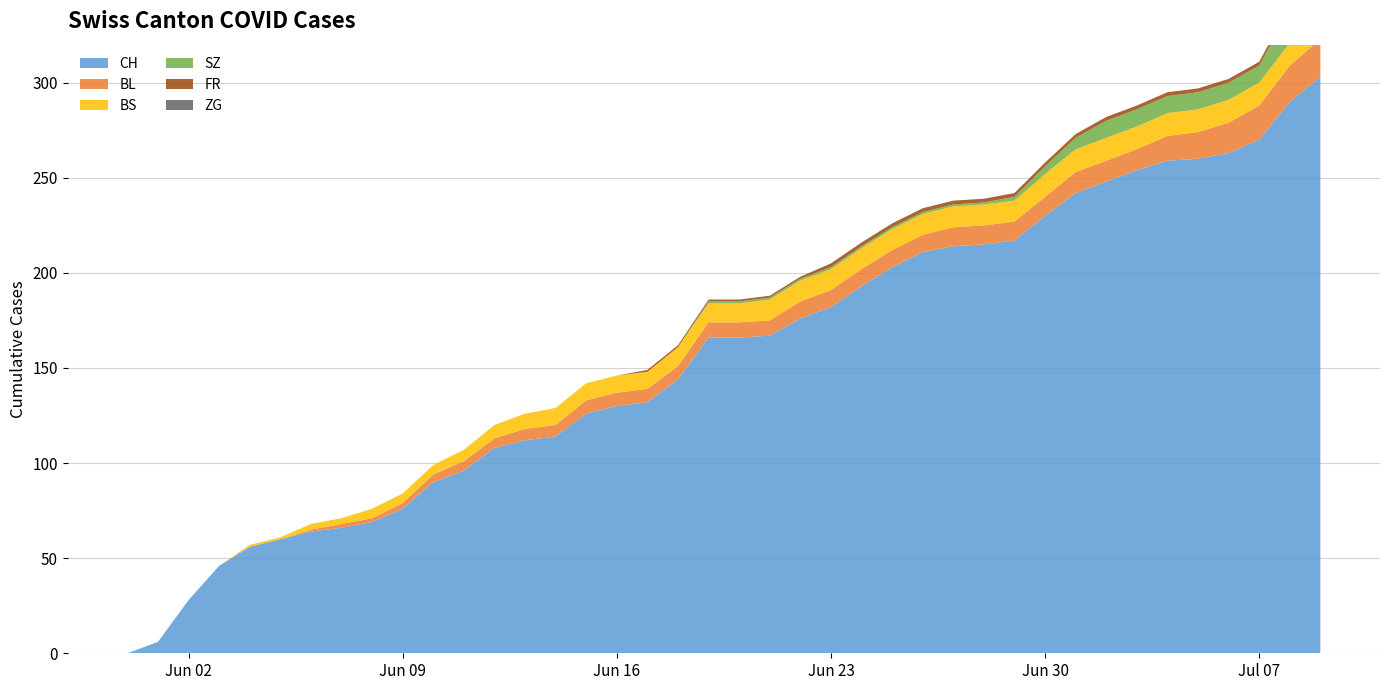

Reading left to right, list all the values displayed in this chart.

CH: 0	6	28	46	56	60	64	66	69	76	90	96	108	112	114	126	130	132	144	166	166	167	176	182	193	203	211	214	215	217	230	242	248	254	259	260	263	270	290	303
BL: 0	0	0	0	0	0	1	2	2	3	4	5	5	6	6	7	7	7	7	8	8	8	9	9	9	9	9	10	10	10	10	11	11	11	13	14	16	18	19	20
BS: 0	0	0	0	1	1	3	3	5	5	5	6	7	8	9	9	9	9	10	10	10	11	11	11	11	11	11	11	11	11	12	12	12	12	12	12	12	12	12	12
SZ: 0	0	0	0	0	0	0	0	0	0	0	0	0	0	0	0	0	0	0	1	1	1	1	1	1	1	1	1	1	2	4	6	9	9	9	9	9	9	17	17
FR: 0	0	0	0	0	0	0	0	0	0	0	0	0	0	0	0	0	1	1	1	1	1	1	2	2	2	2	2	2	2	2	2	2	2	2	2	2	2	2	2
ZG: 0	0	0	0	0	0	0	0	0	0	0	0	0	0	0	0	0	0	0	0	0	0	0	0	0	0	0	0	0	0	0	0	0	0	0	0	0	0	1	1